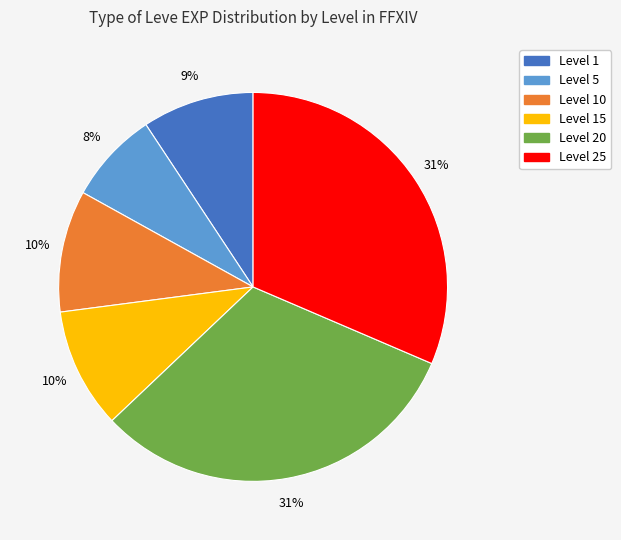

Is there a majority slice in this chart?

No